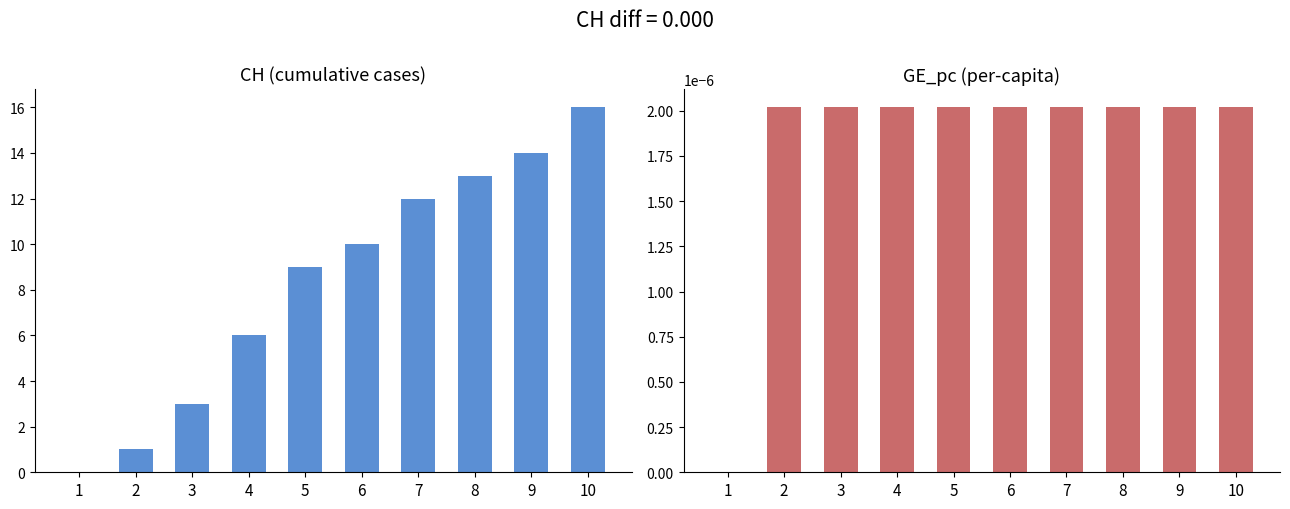

At which category is the sum across all series the highest?

10